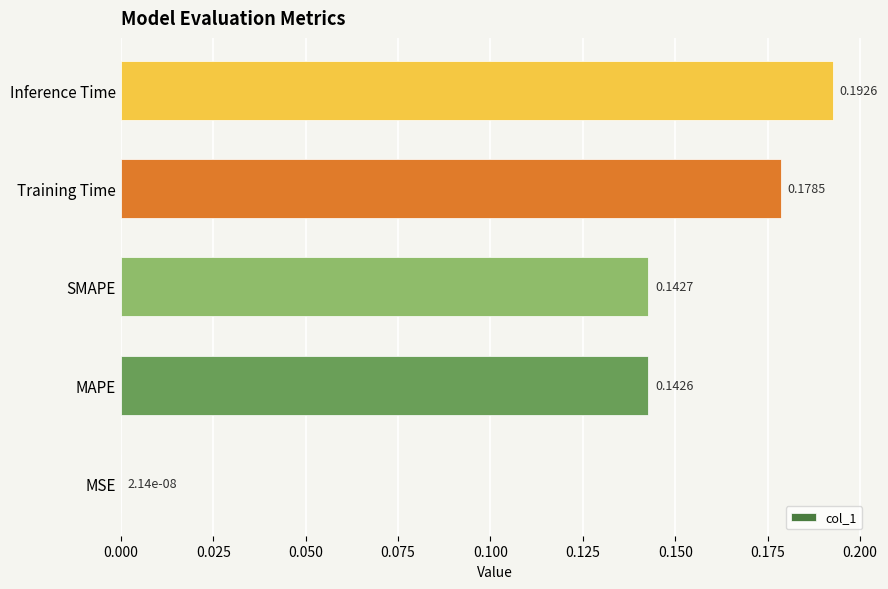

What is the change in value from MSE to Inference Time?

+0.2